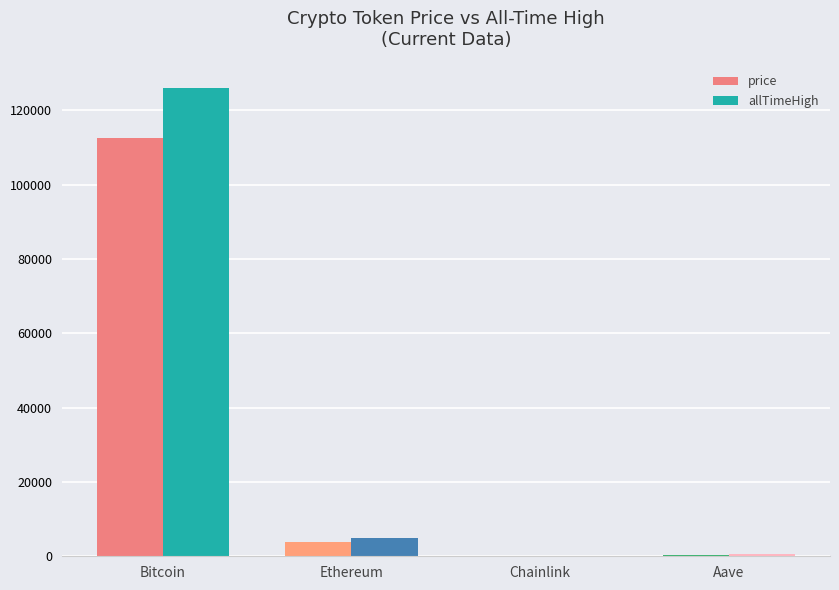

At which category does the chart reach its peak across all series?

Bitcoin